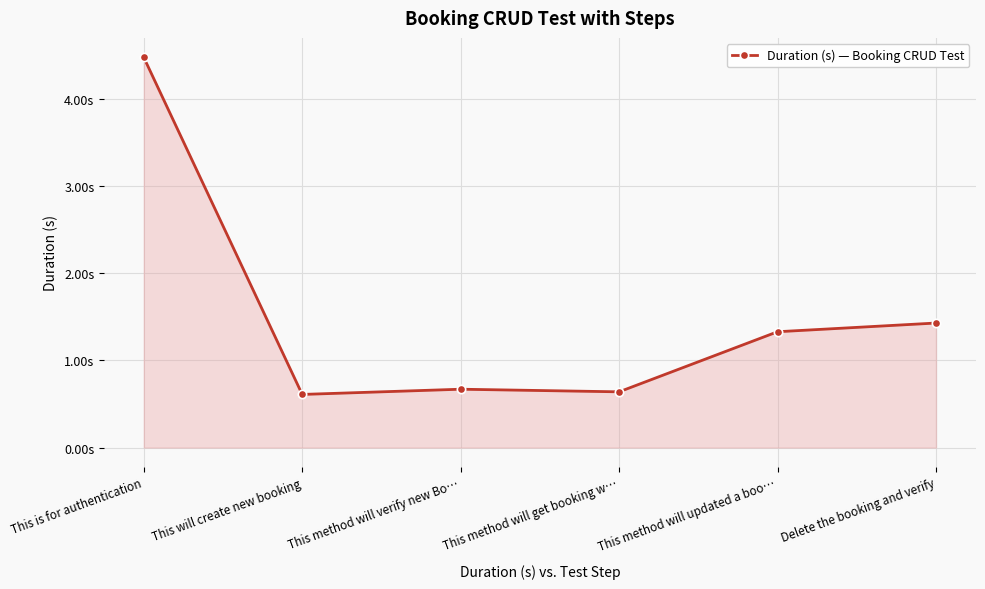

What is the change in value from This method will updated a boo… to Delete the booking and verify?

+0.1